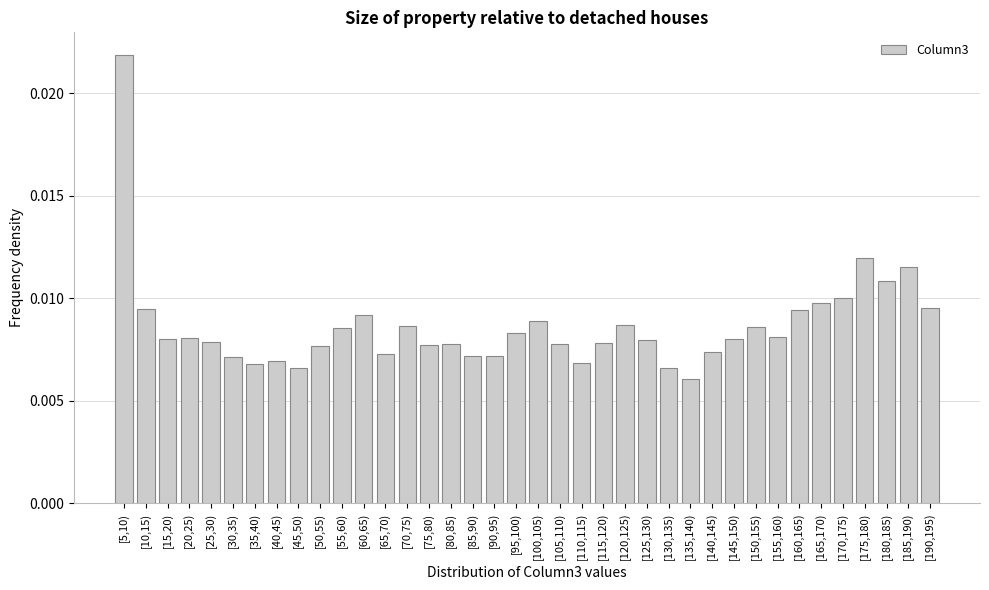

Between [110,115) and [145,150), which is larger?

[145,150)